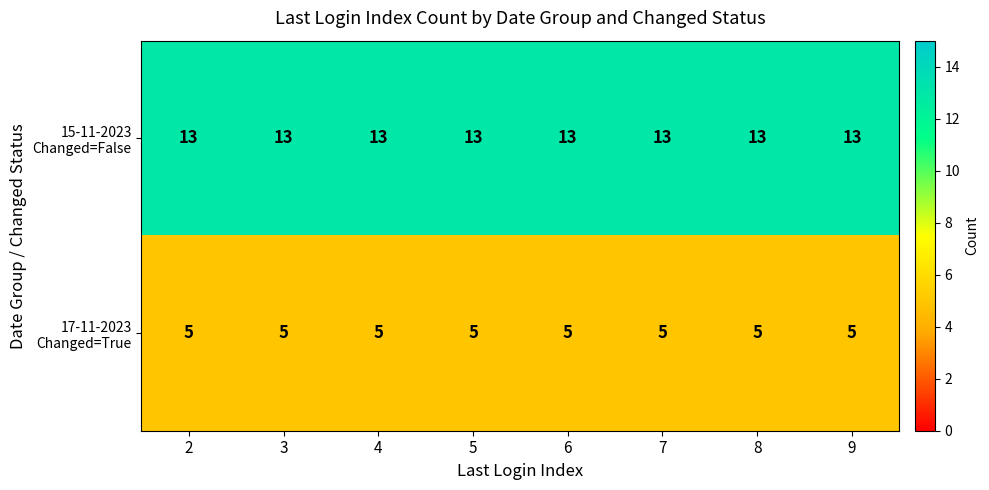

At how many categories does at least one series exceed 11?

8